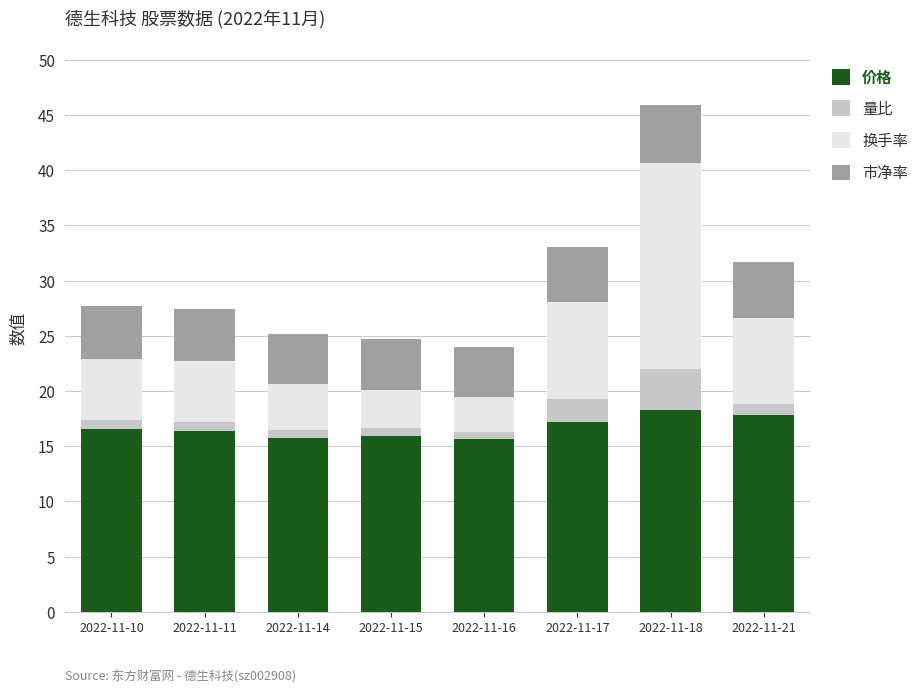

At which category is the sum across all series the highest?

2022-11-18